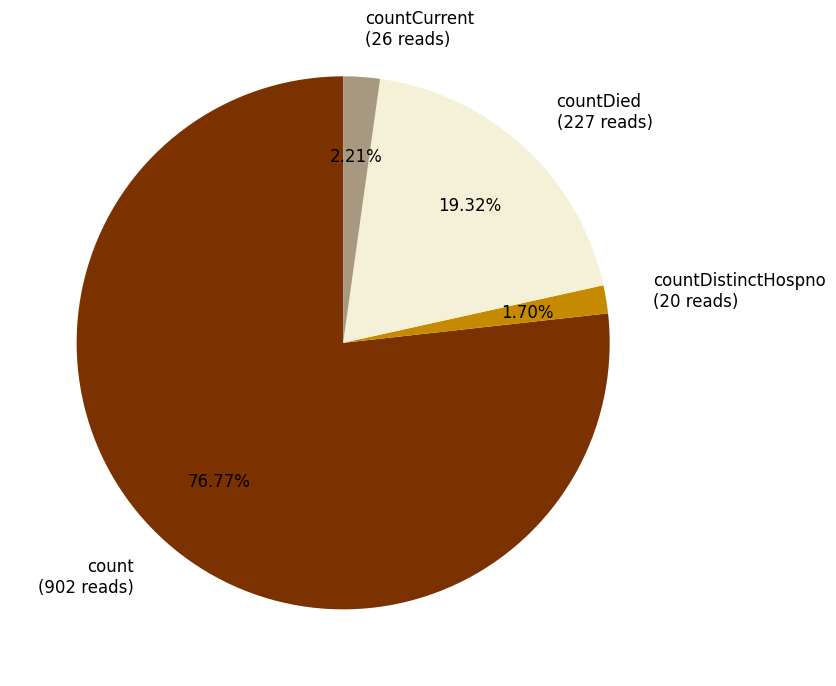

To the nearest percent, what is the difference between the largest and smallest slice percentages?

75%